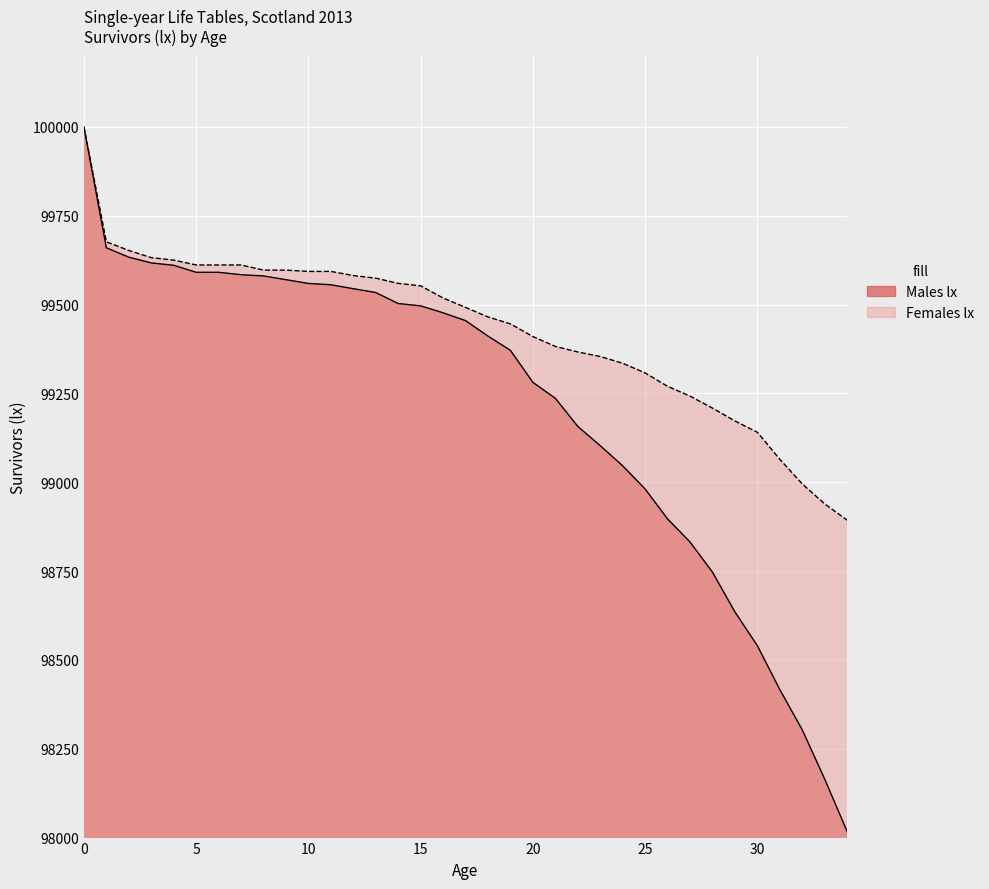

What is the value of the Males lx point at the 26th from the left?

98980.8